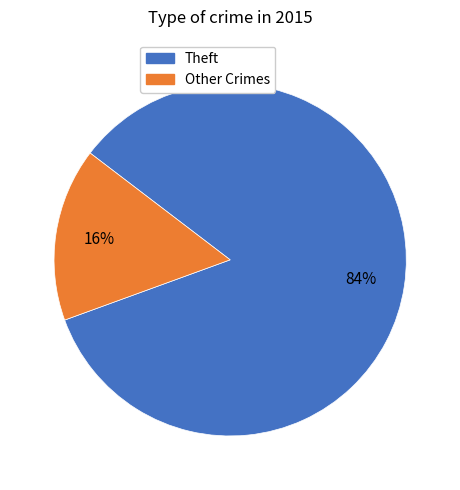

Does any single category account for the majority?

Yes